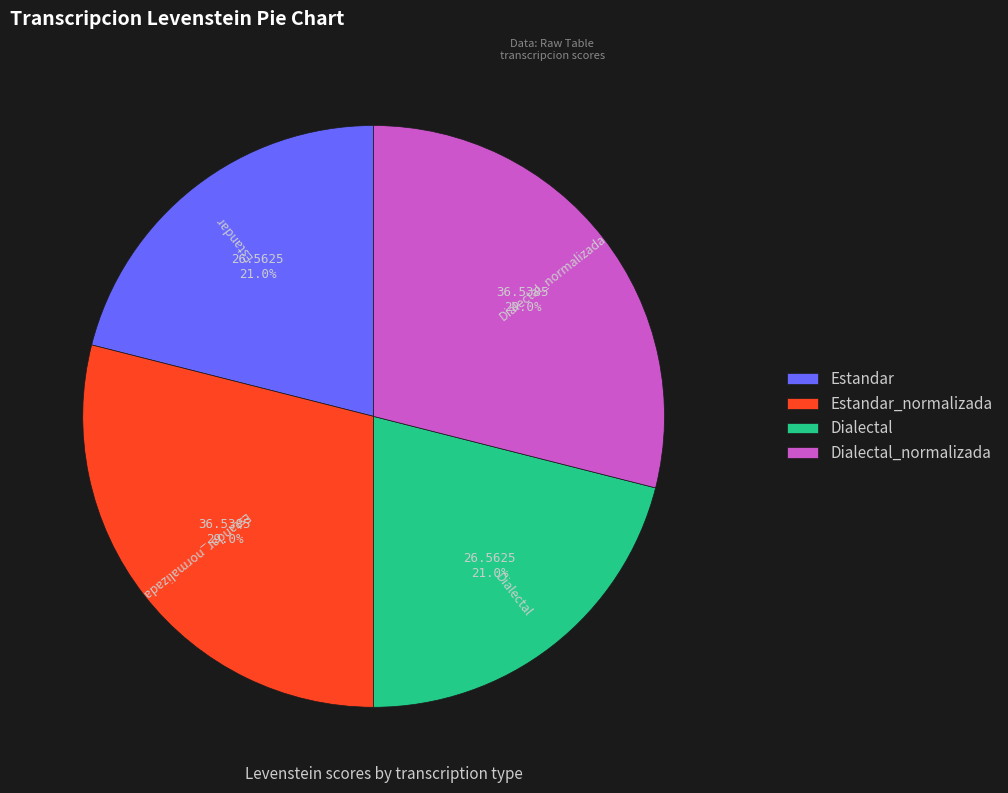

Is Dialectal the majority of the pie?

No